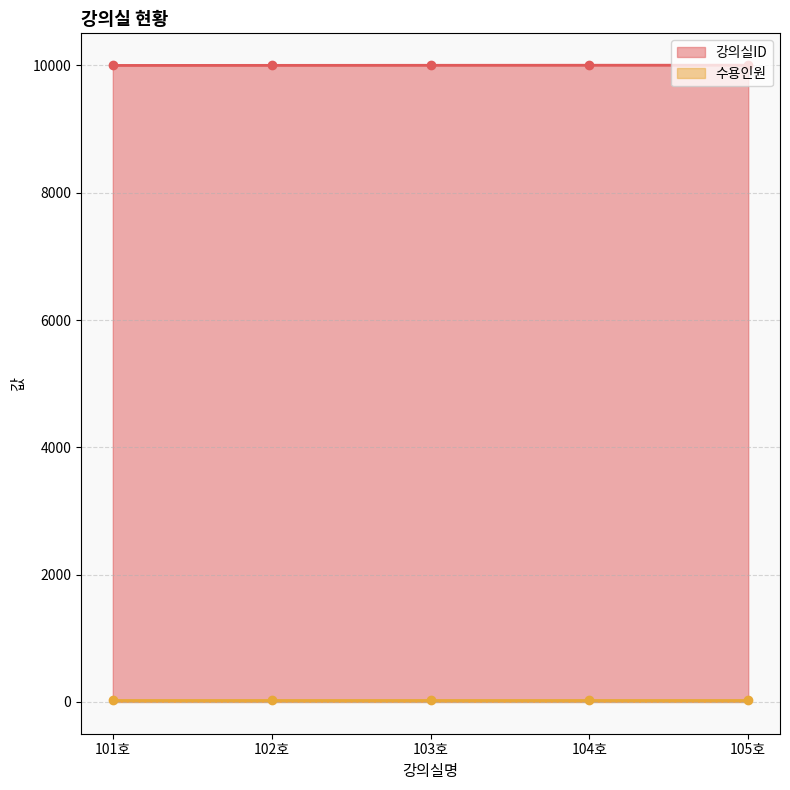

What is the maximum value shown in the chart?

10005